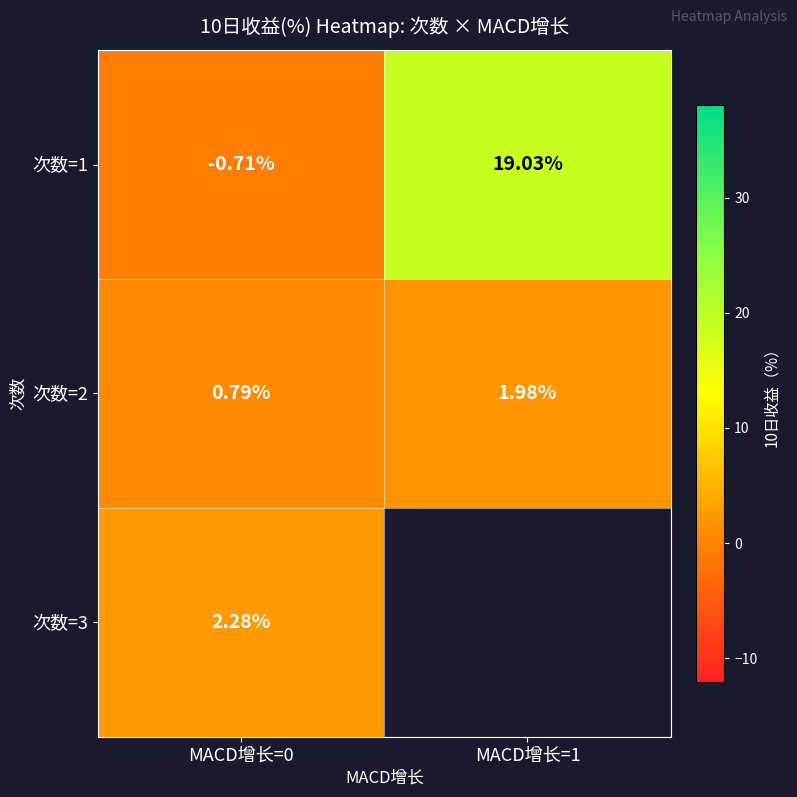

At which label does 次数=1 reach its peak?

MACD增长=1